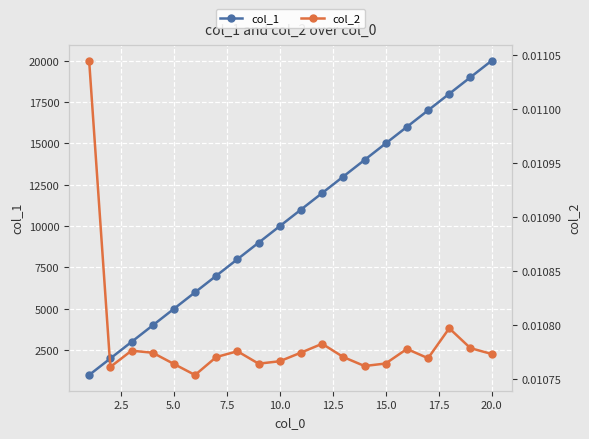

How many interior local peaks does the col_2 series have?

5